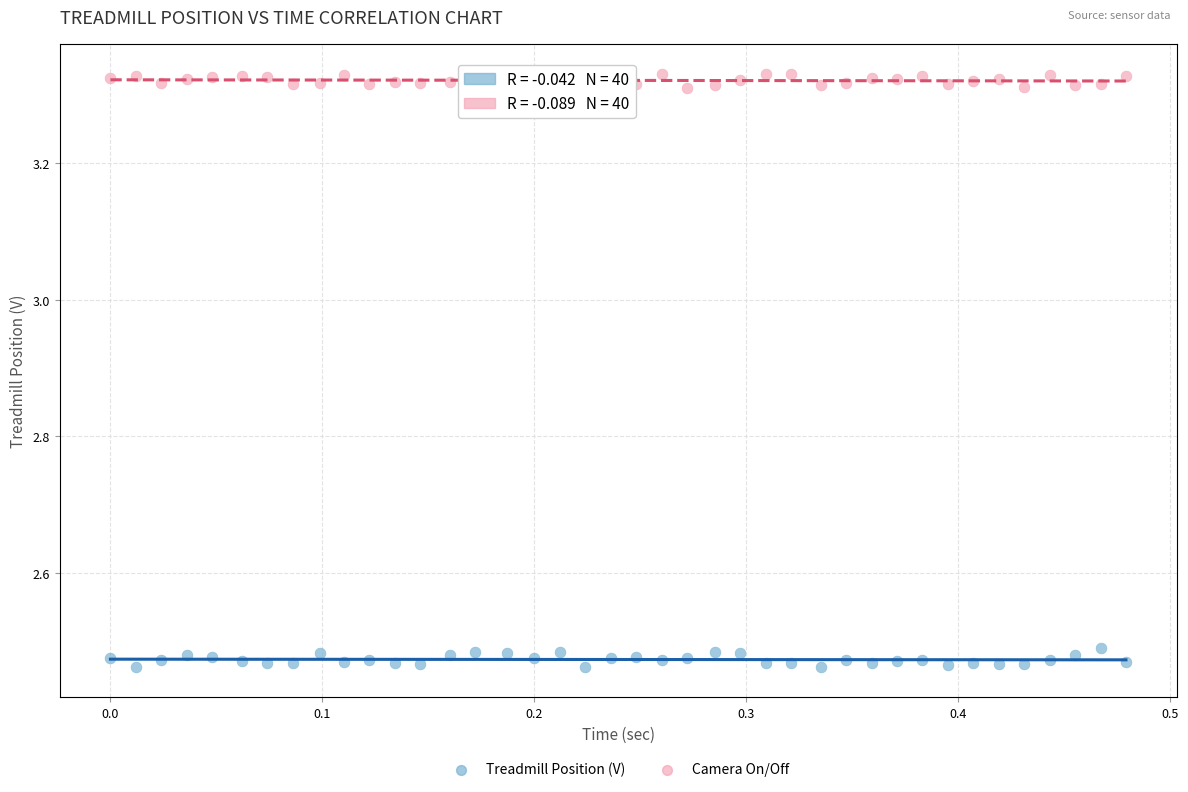

Which series contains the highest Y value?

Camera On/Off